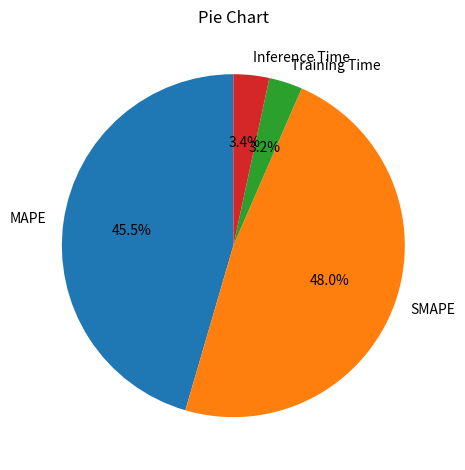

Does SMAPE account for over 50% of the chart?

No